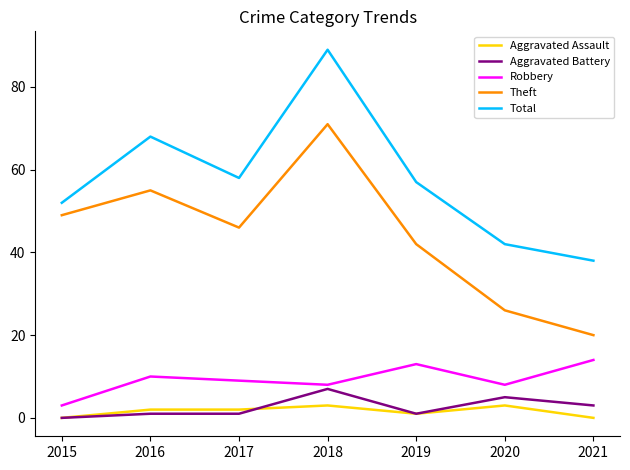

How many lines are shown in the chart?

5